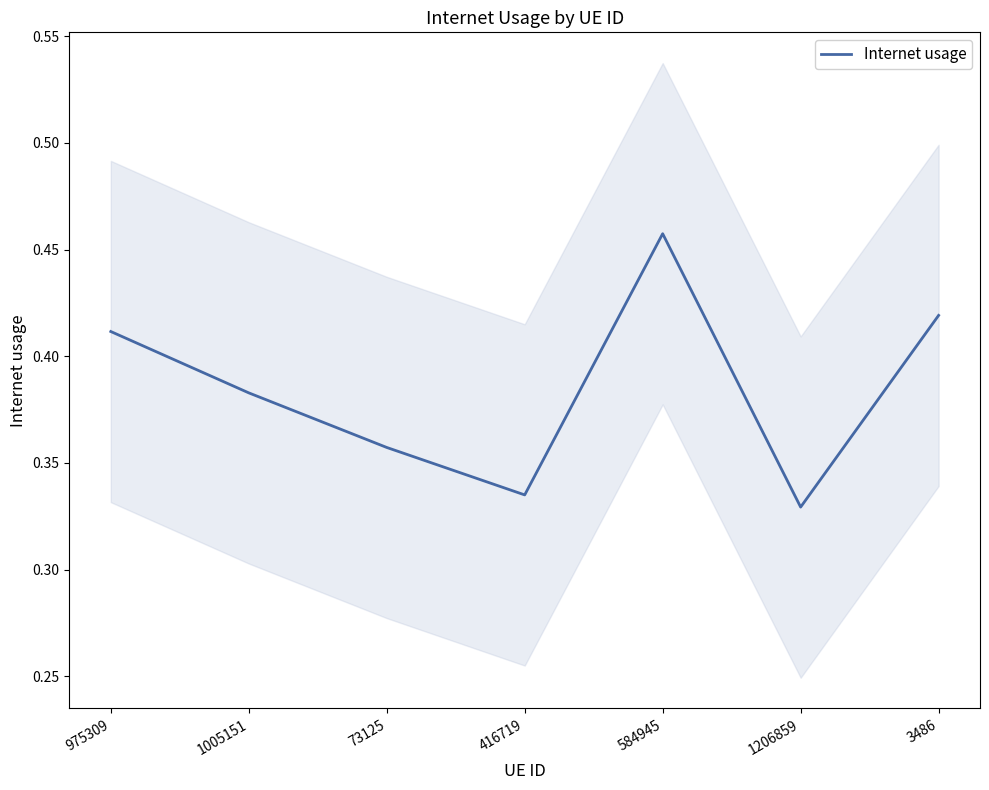

How many lines are shown in the chart?

1